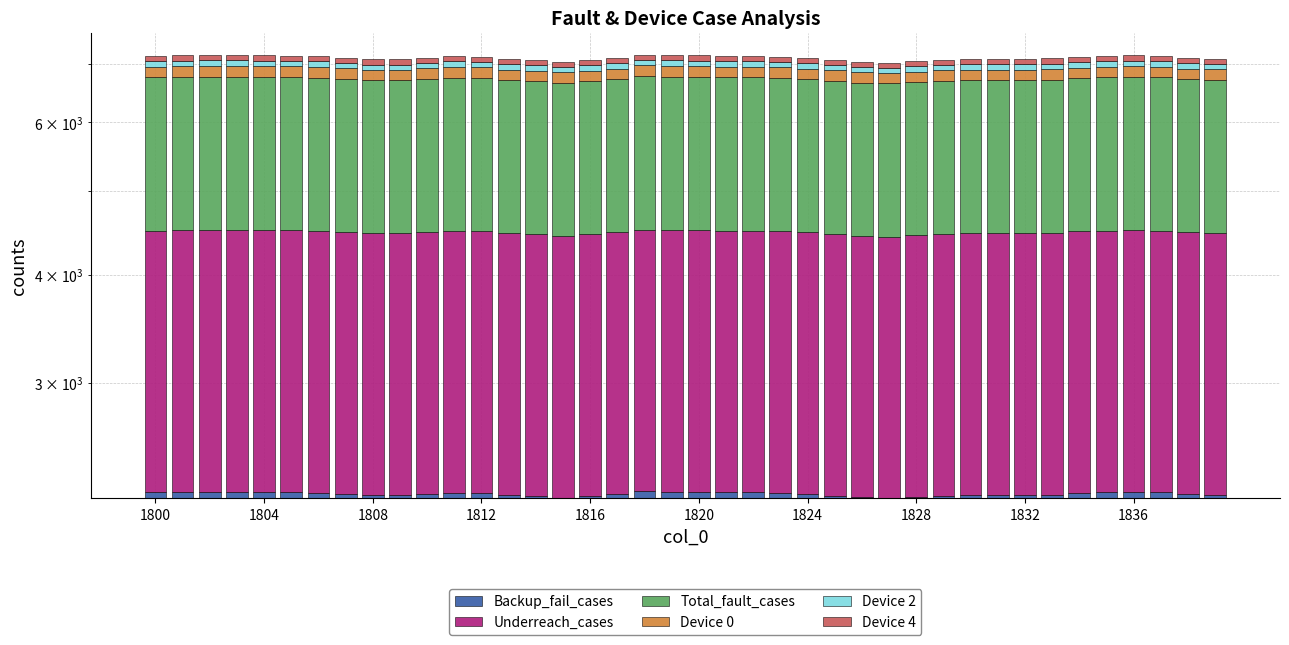

What is the sum of all Total_fault_cases values?

90069